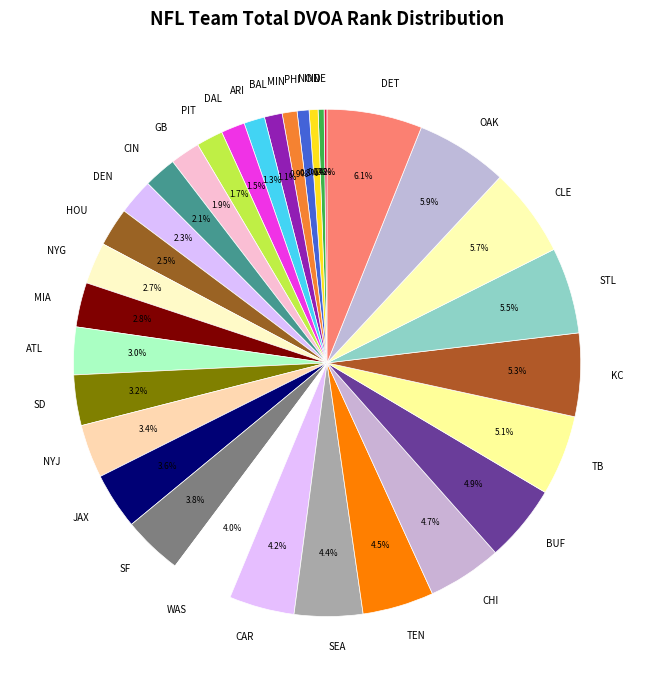

Between NYJ and MIN, which is larger?

NYJ